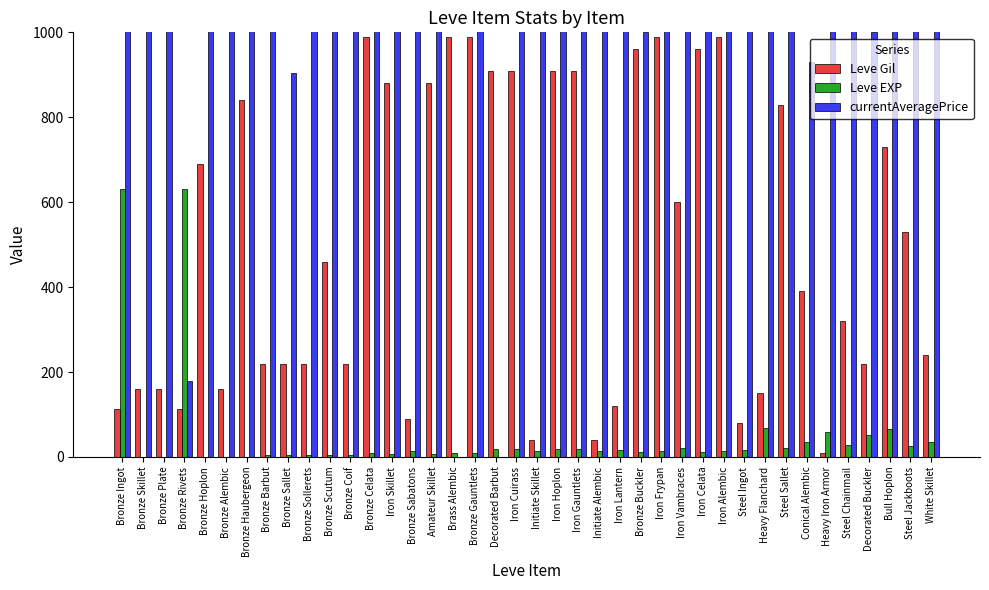

Rank the categories by Leve EXP value from lowest to highest.

Bronze Skillet, Bronze Plate, Bronze Hoplon, Bronze Alembic, Bronze Haubergeon, Bronze Barbut, Bronze Sallet, Bronze Sollerets, Bronze Scutum, Bronze Coif, Iron Skillet, Amateur Skillet, Bronze Celata, Brass Alembic, Bronze Gauntlets, Bronze Buckler, Iron Celata, Bronze Sabatons, Initiate Skillet, Initiate Alembic, Iron Frypan, Iron Alembic, Steel Ingot, Iron Lantern, Decorated Barbut, Iron Cuirass, Iron Hoplon, Iron Gauntlets, Iron Vambraces, Steel Sallet, Steel Jackboots, Steel Chainmail, Conical Alembic, White Skillet, Decorated Buckler, Heavy Iron Armor, Bull Hoplon, Heavy Flanchard, Bronze Ingot, Bronze Rivets